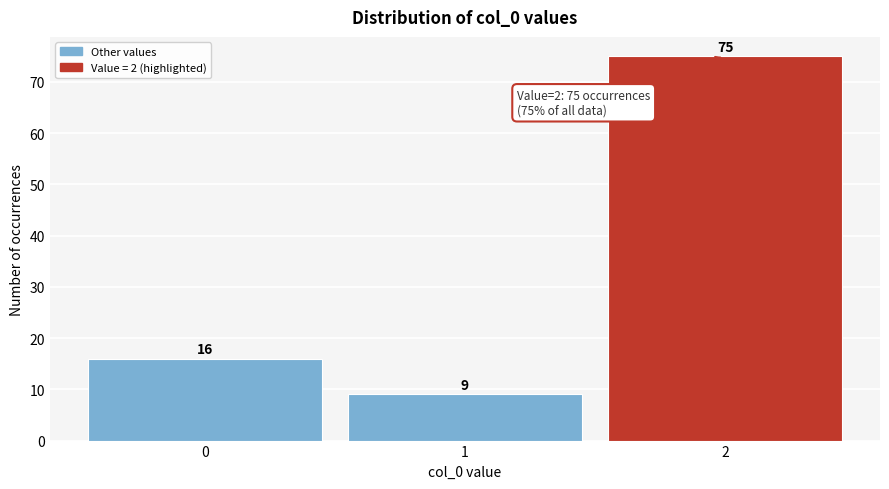

What is the height of the bar covering -0.5 to 0.5 on the x-axis?

16